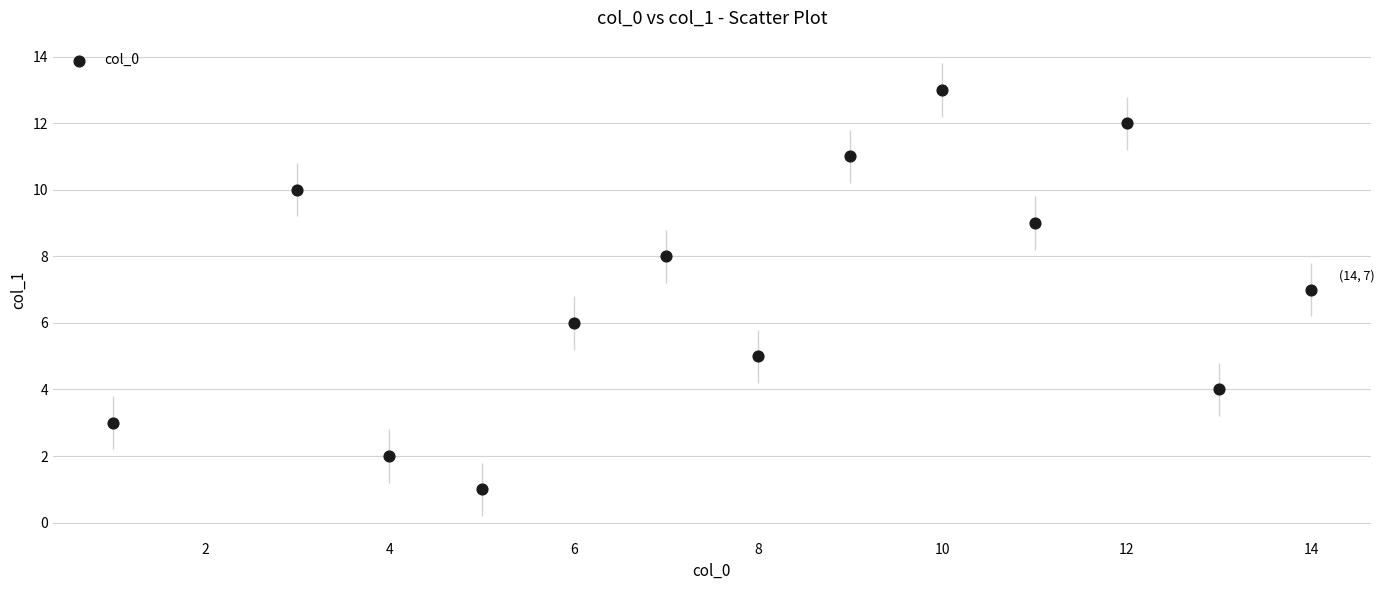

What is the range of X values (max minus min)?

13